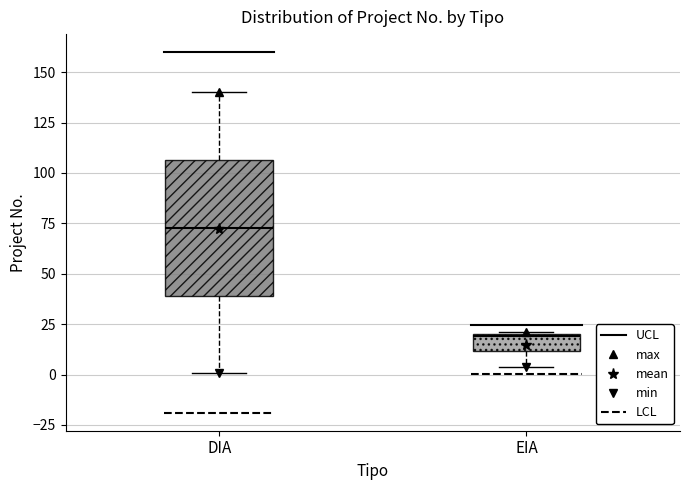

Reading left to right, read every box against the y-axis: the position of its median line, the range the box covers, and the ends of its whiskers. The values are not printed on the chart, so give them approximately, as read against the axis.

DIA: median 75, box 40 to 105, whiskers 0 to 140
EIA: median 20, box 10 to 20, whiskers 5 to 20